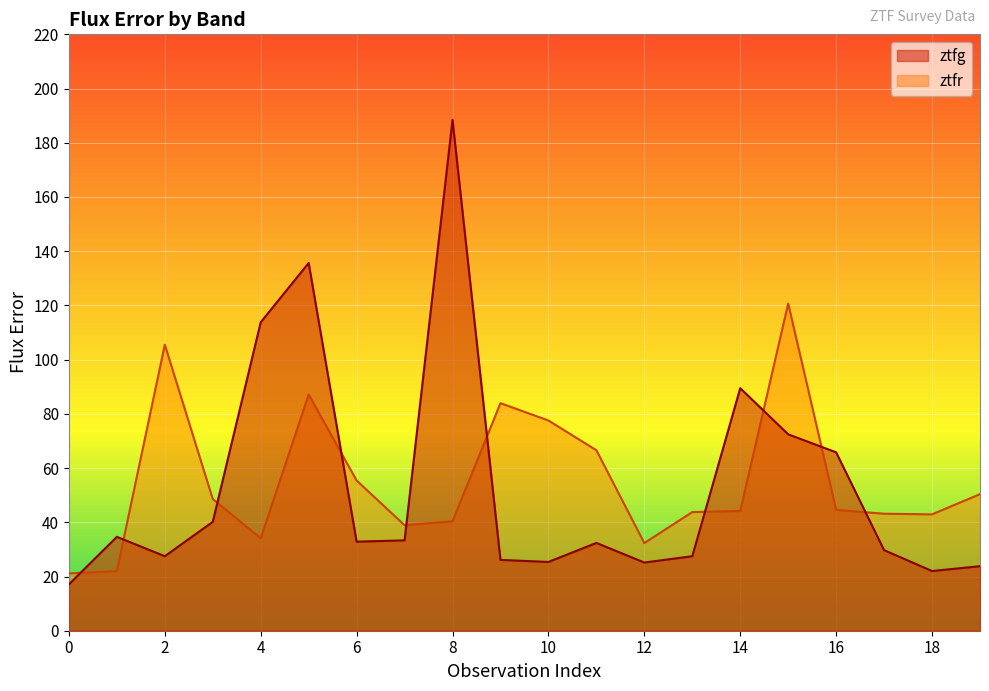

What is the approximate value of ztfr at 7?

38.9